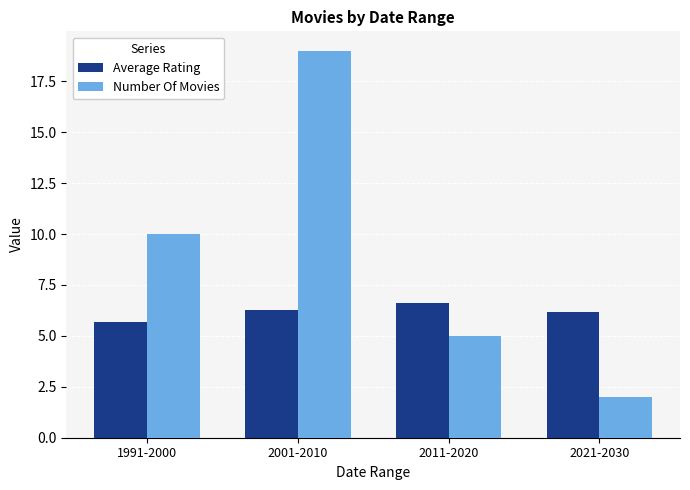

Is the value of Number Of Movies at 2001-2010 greater than the value of Average Rating at 1991-2000?

Yes